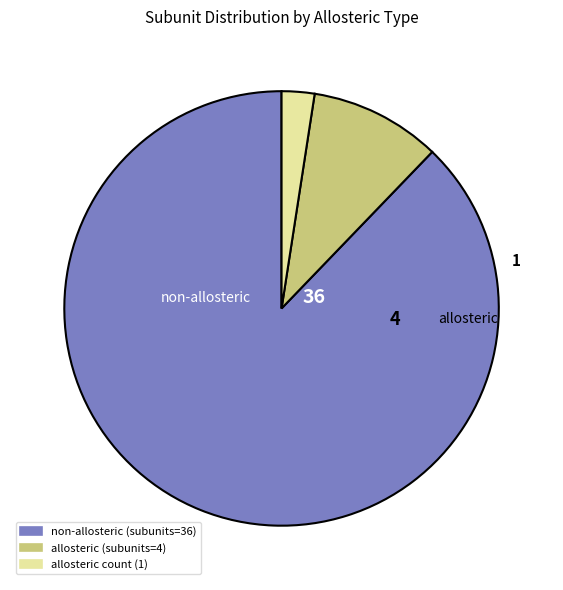

Is there a majority slice in this chart?

Yes